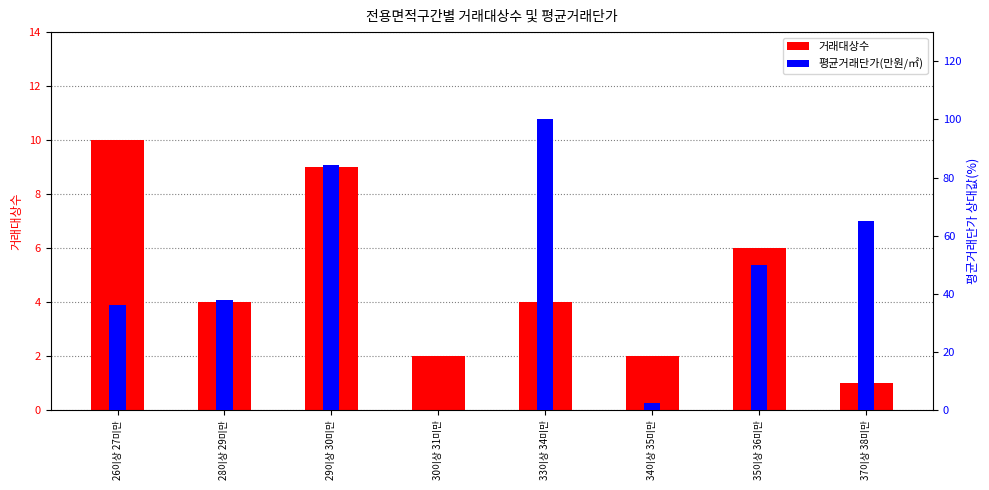

Reading left to right, transcribe all the data shown in this chart.

거래대상수: 26이상 27미만=10.0	28이상 29미만=4.0	29이상 30미만=9.0	30이상 31미만=2.0	33이상 34미만=4.0	34이상 35미만=2.0	35이상 36미만=6.0	37이상 38미만=1.0
평균거래단가(만원/㎡): 26이상 27미만=36.2	28이상 29미만=38.0	29이상 30미만=84.2	30이상 31미만=0.0	33이상 34미만=100.0	34이상 35미만=2.5	35이상 36미만=49.7	37이상 38미만=65.0